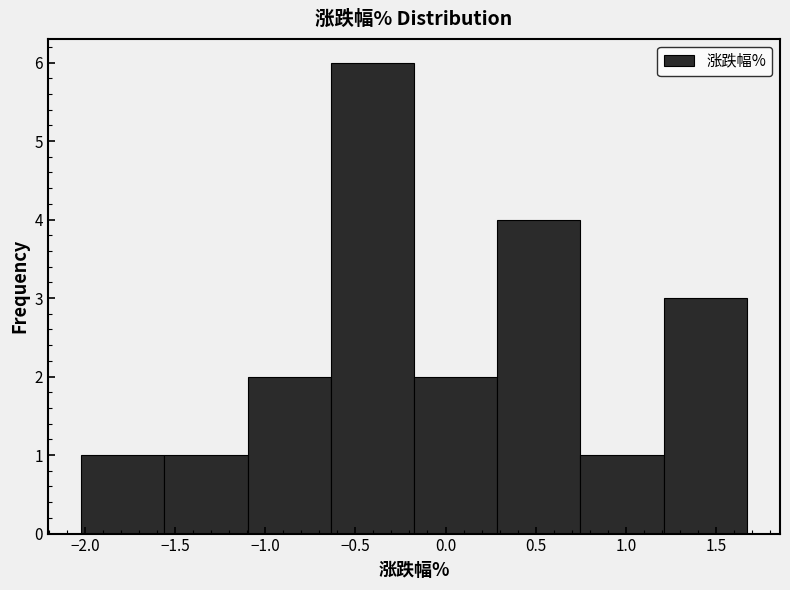

Reading left to right, list every bar in this chart as the range it spans on the x-axis followed by its height. Neither the bar edges nor the heights are printed on the chart, so give them approximately, as read against the axes.

-2.00 to -1.55: 1
-1.55 to -1.10: 1
-1.10 to -0.65: 2
-0.65 to -0.15: 6
-0.15 to 0.30: 2
0.30 to 0.75: 4
0.75 to 1.20: 1
1.20 to 1.65: 3